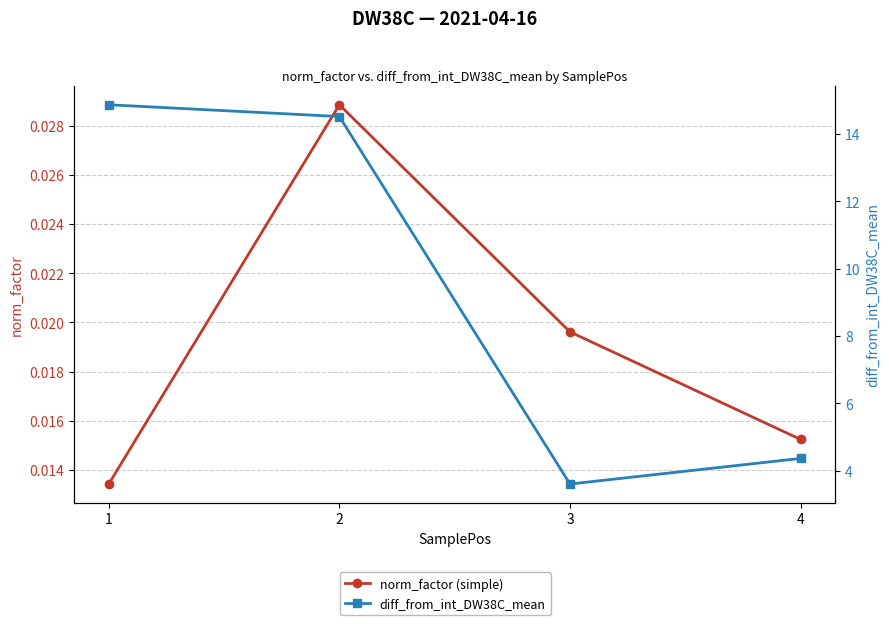

Rank the series at 1 from lowest to highest value.

norm_factor (simple), diff_from_int_DW38C_mean